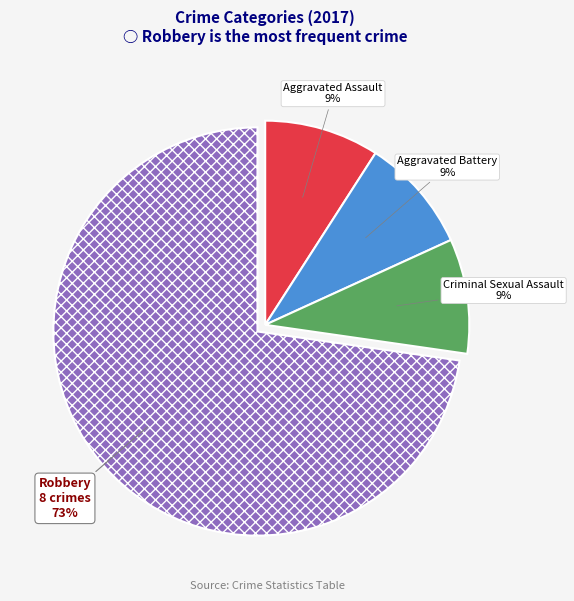

To the nearest percent, what is the combined percentage of Aggravated Assault and Aggravated Battery?

18%